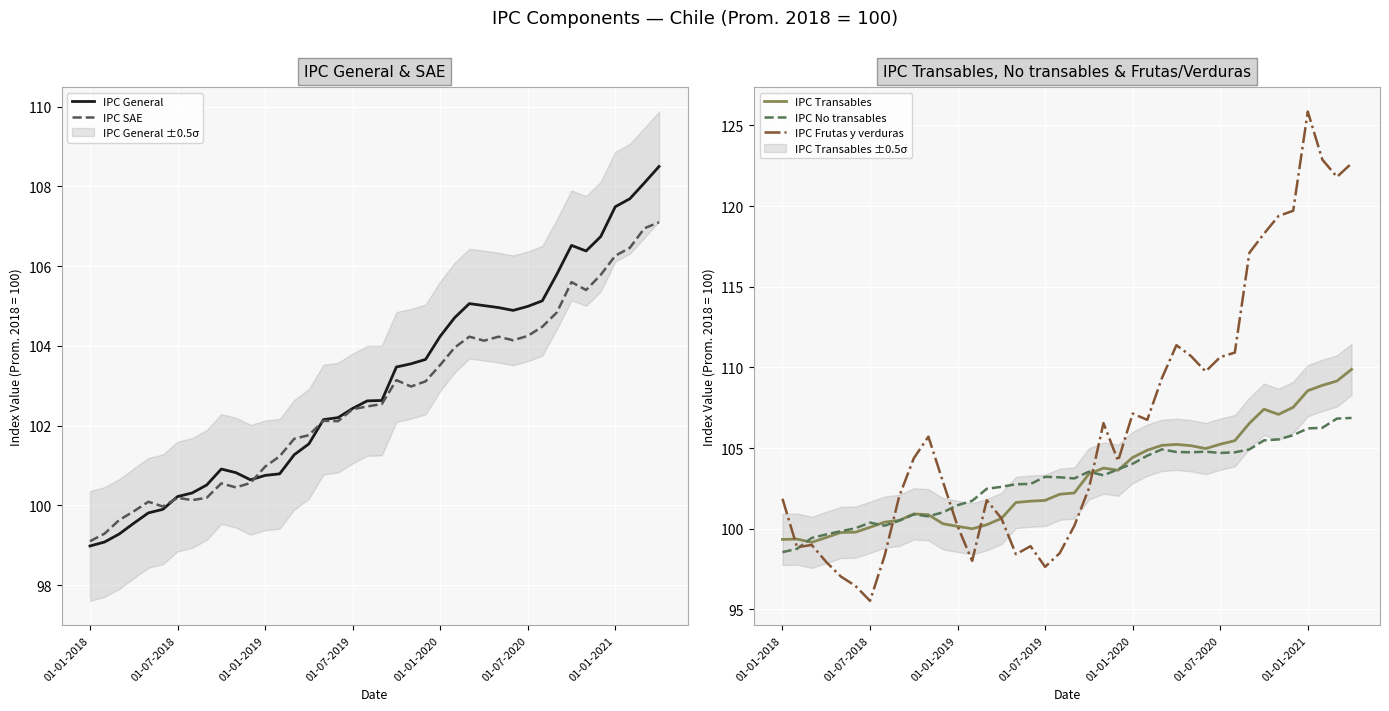

What is the maximum value for IPC No transables?

106.9